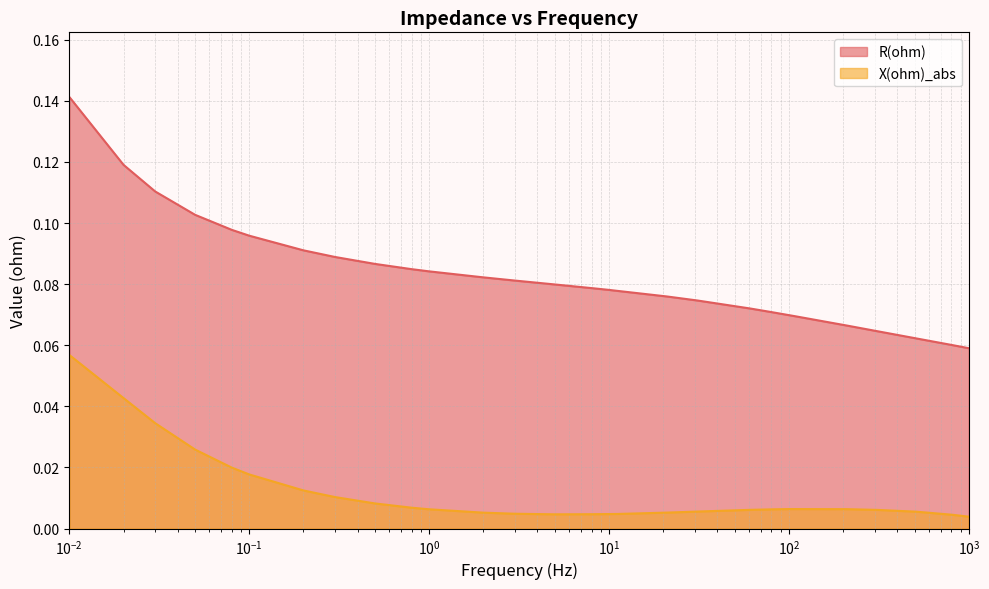

List the series in order of their peak value, lowest first.

X(ohm)_abs, R(ohm)